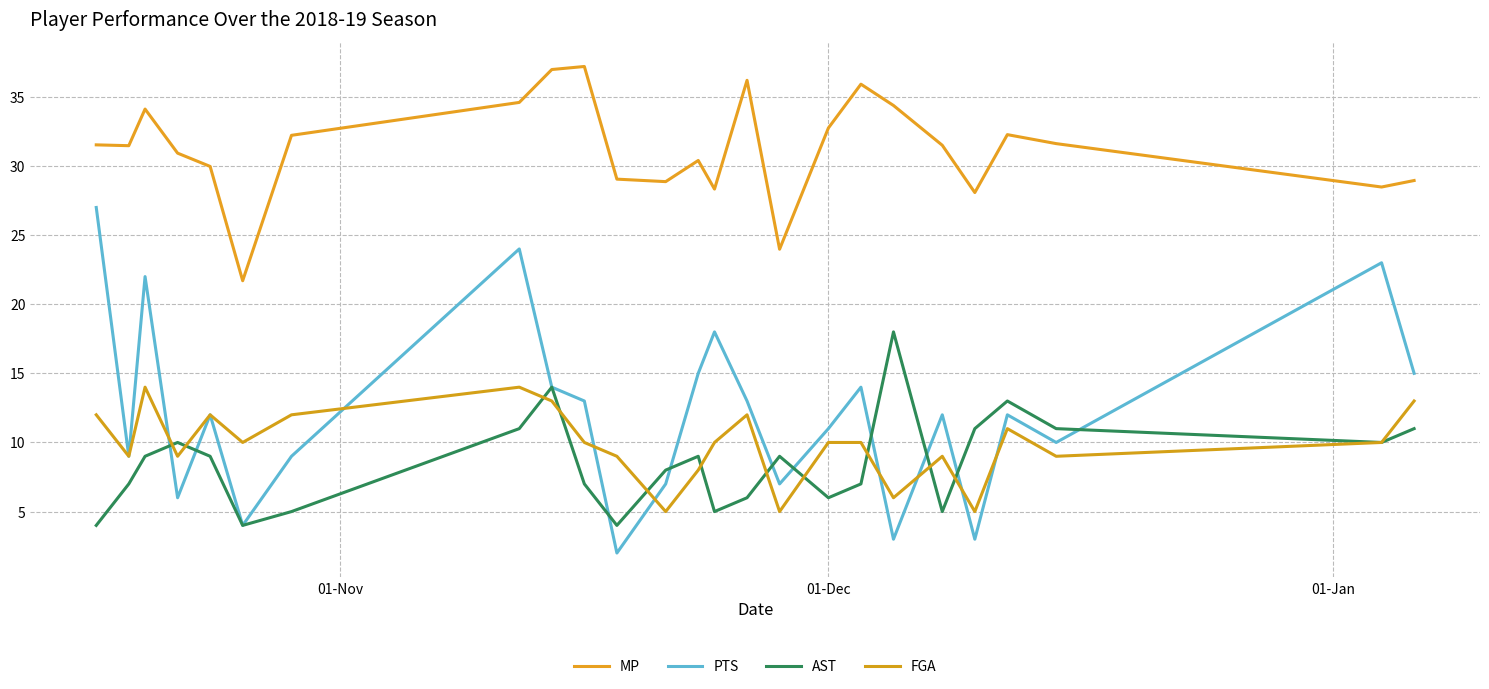

How many lines are shown in the chart?

4